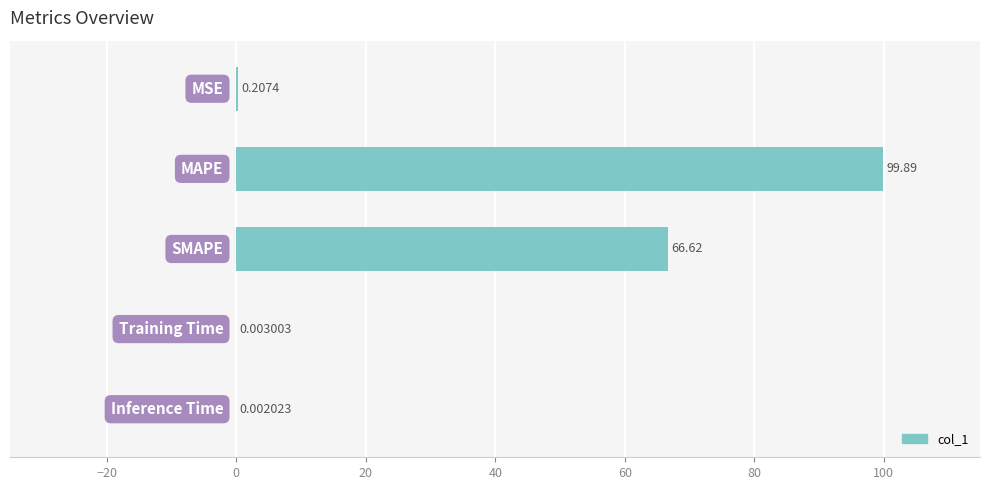

What is the sum of all values?

166.7